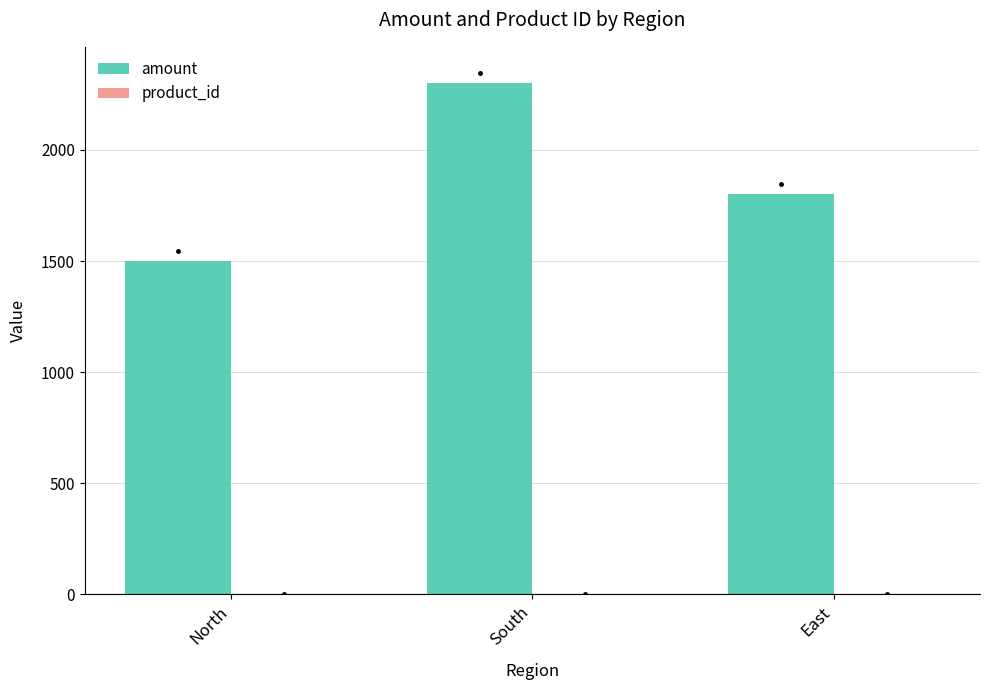

Where is amount nearest to the value 1900?

East